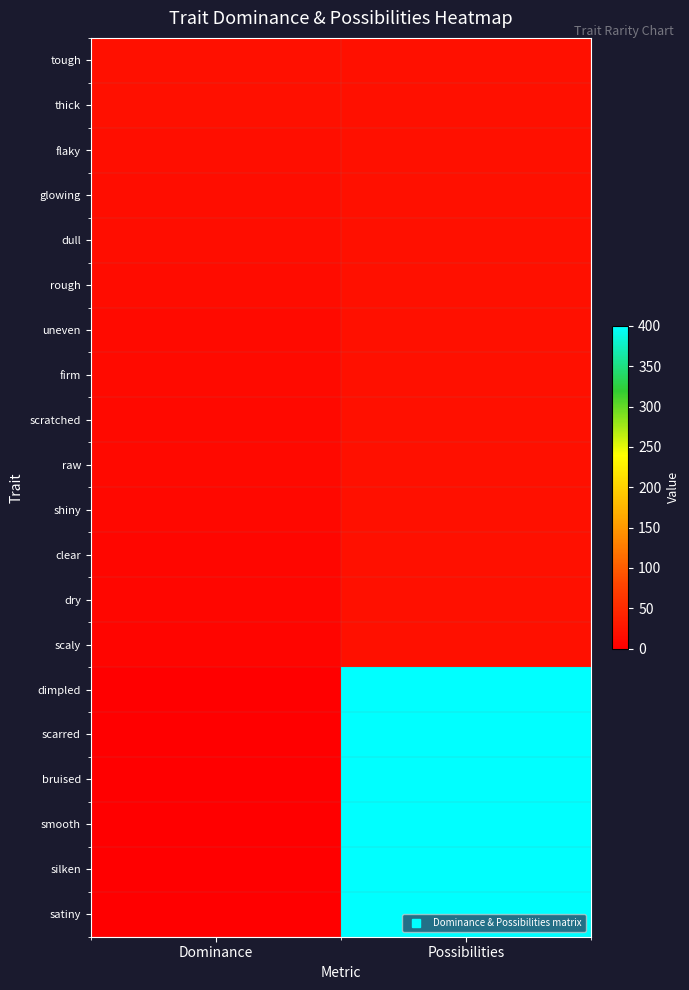

At which category is the sum across all series the highest?

Possibilities